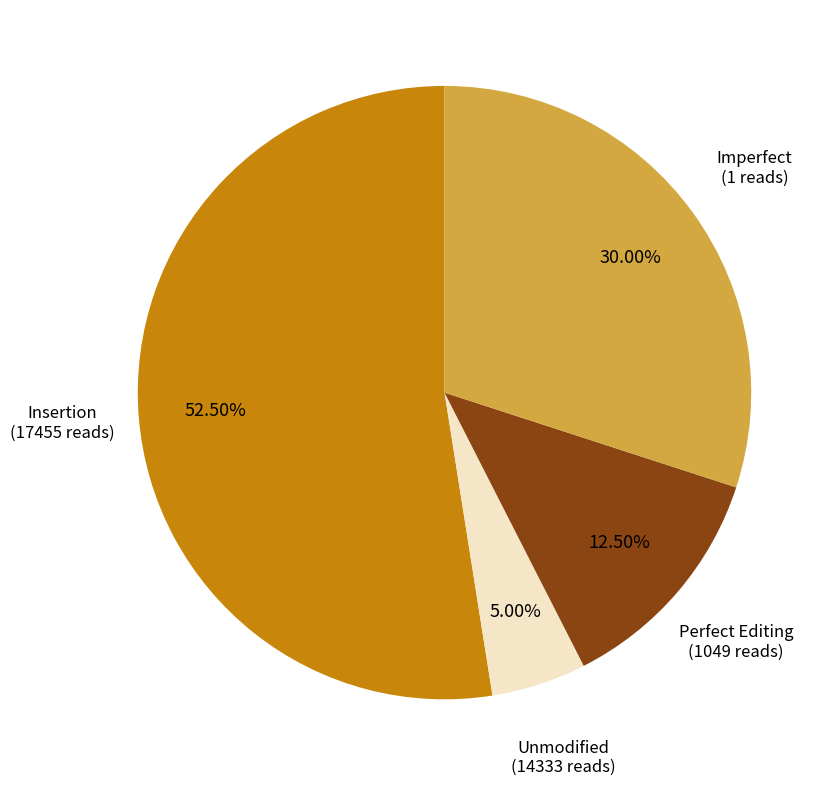

Which slice represents more than half of the pie?

Insertion